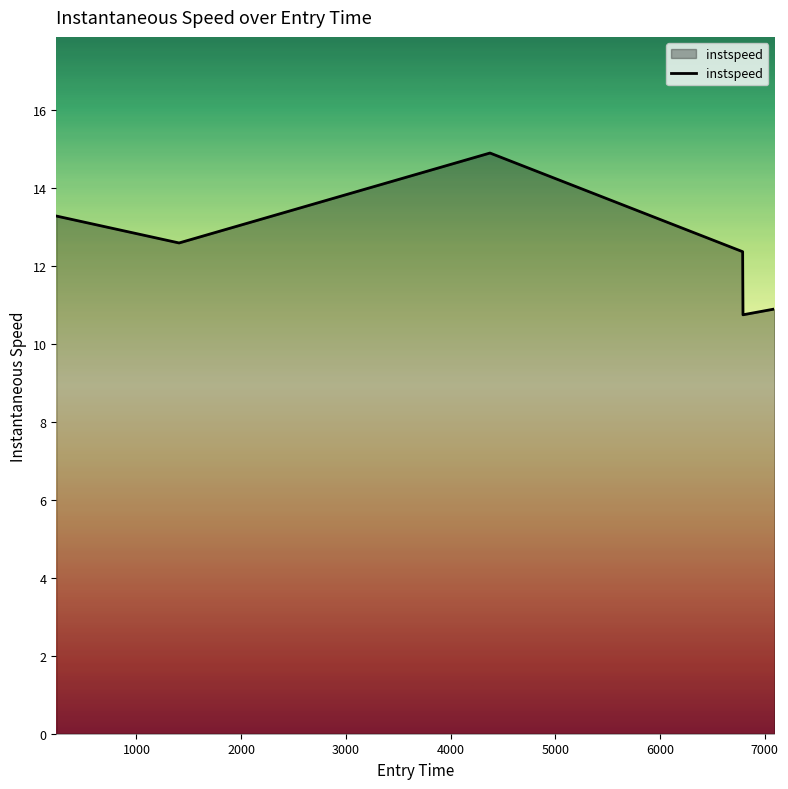

What is the smallest value displayed?

10.7